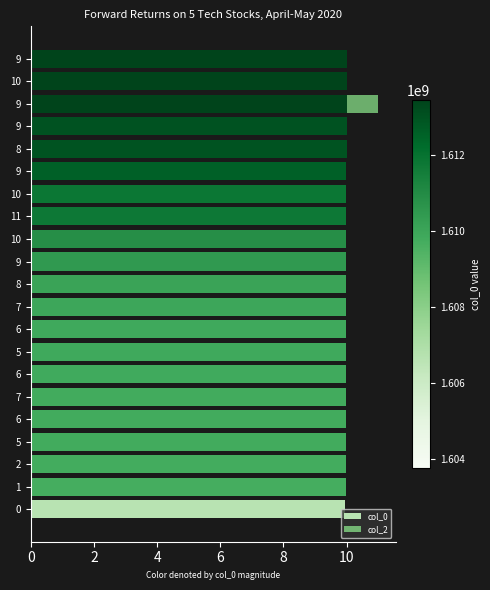

How many distinct data groups are displayed?

2